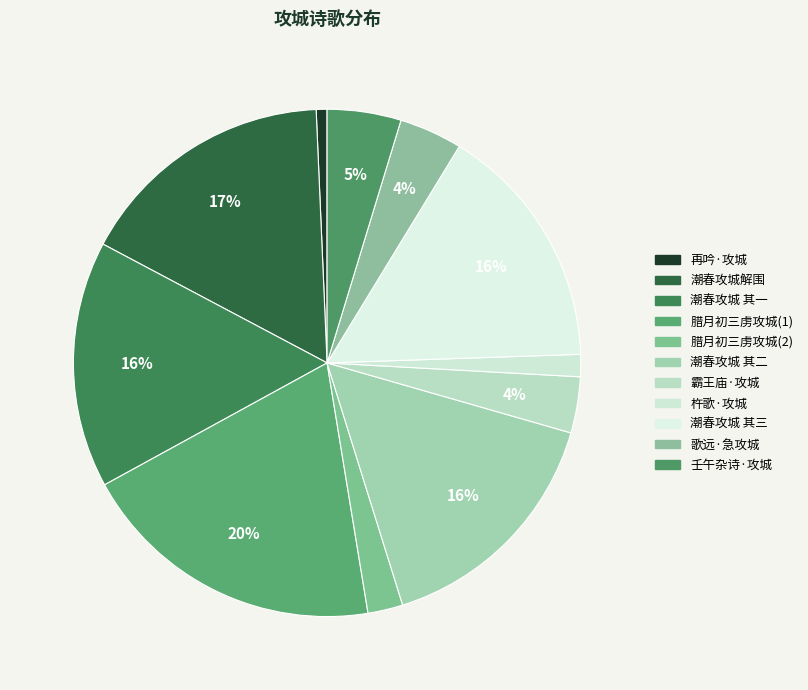

How many segments does this pie chart have?

11